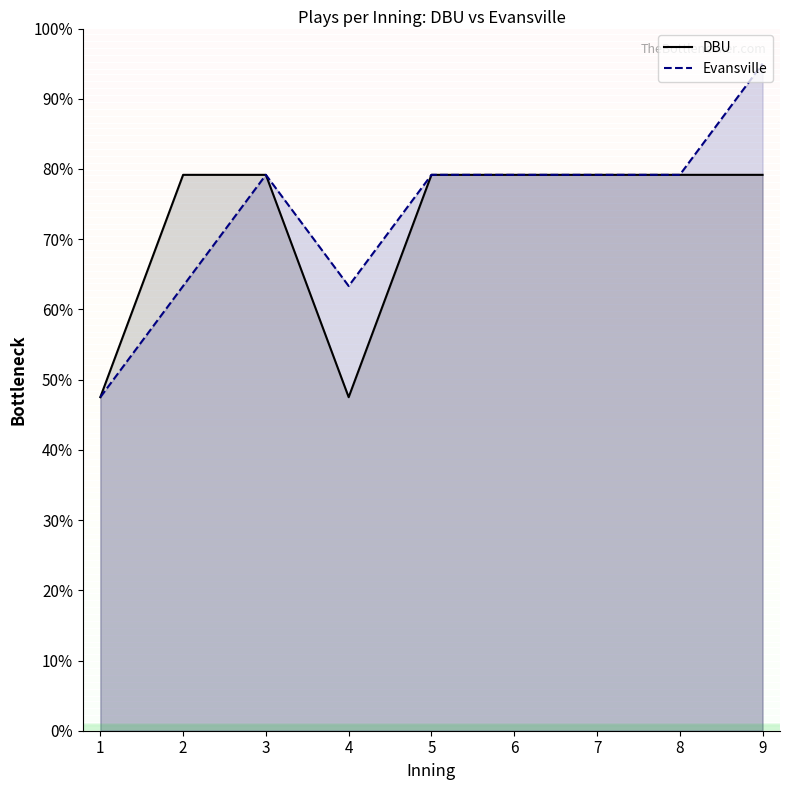

True or false: Evansville has a value of 7.9 at 6.

True